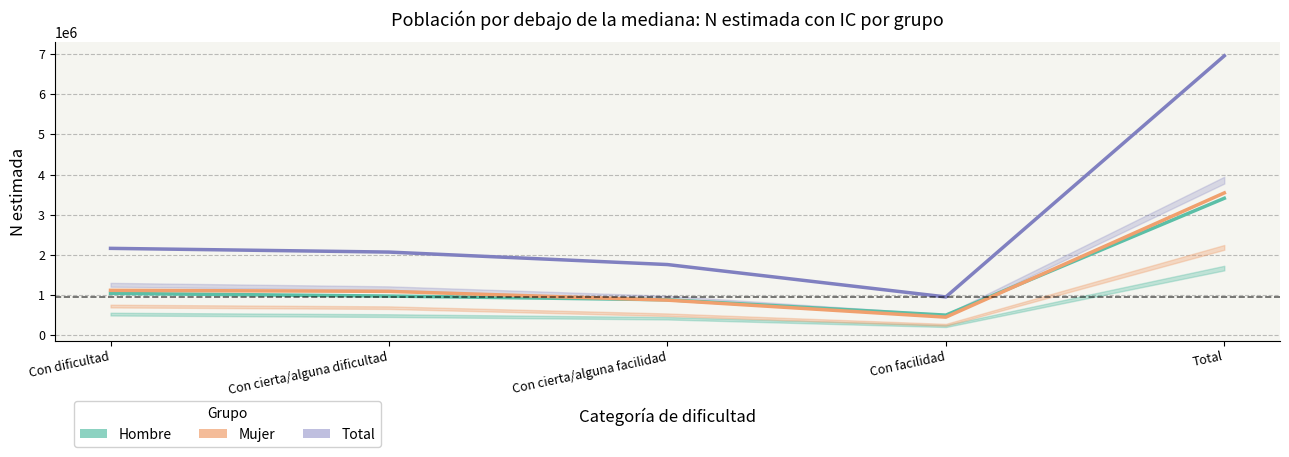

What is the difference between the maximum and minimum values in the Hombre series?

2906122